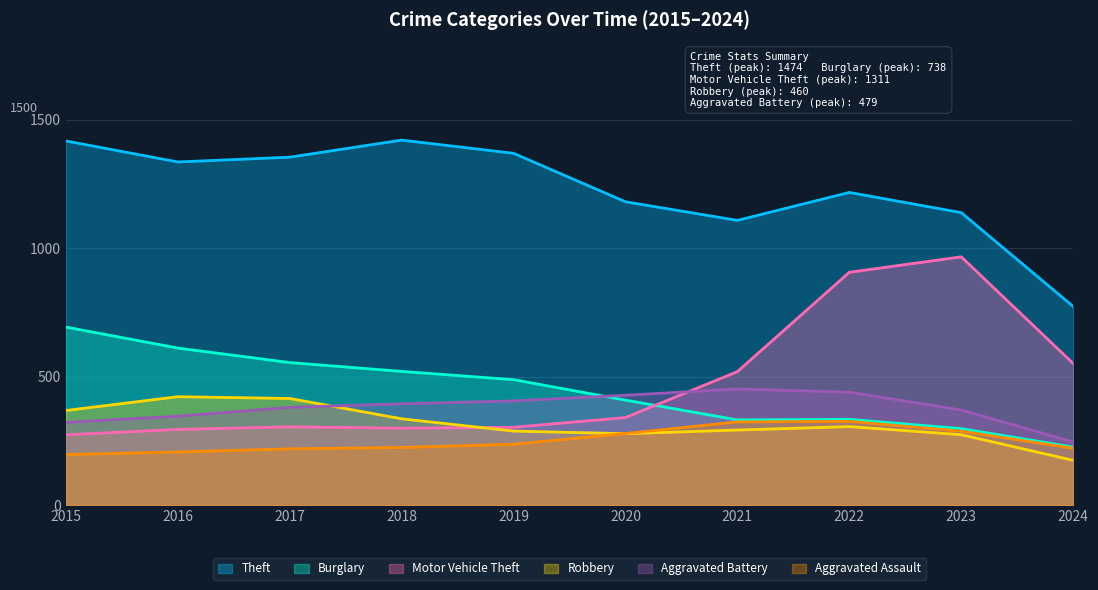

The value of Robbery at 2015 is 230. True or false?

False